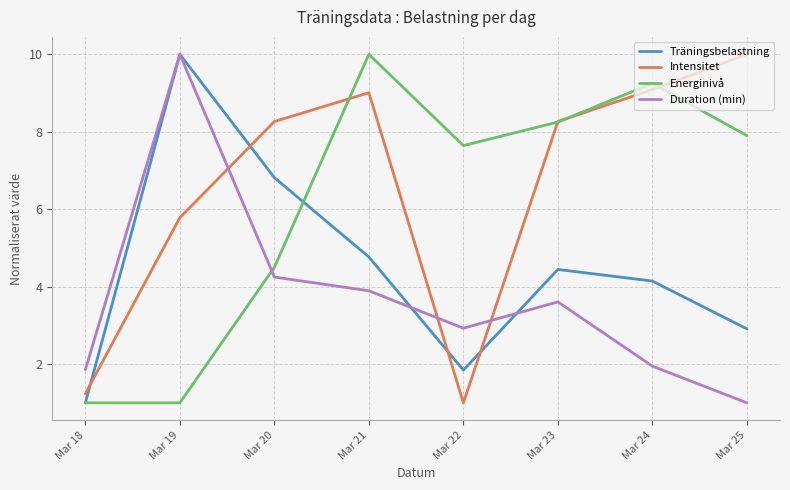

What is the average value of the Energinivå series?

6.2